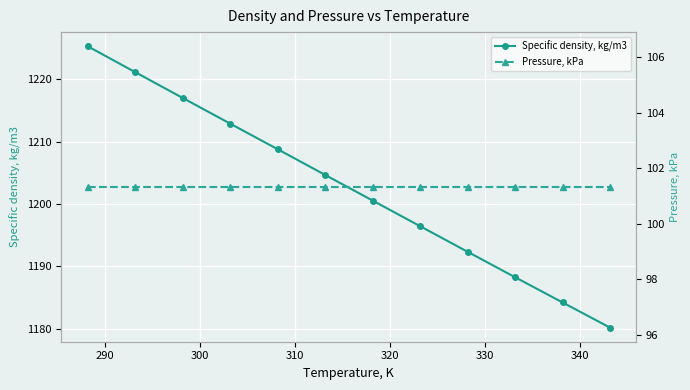

What is the value of the Specific density, kg/m3 point at the 4th from the left?

1212.9